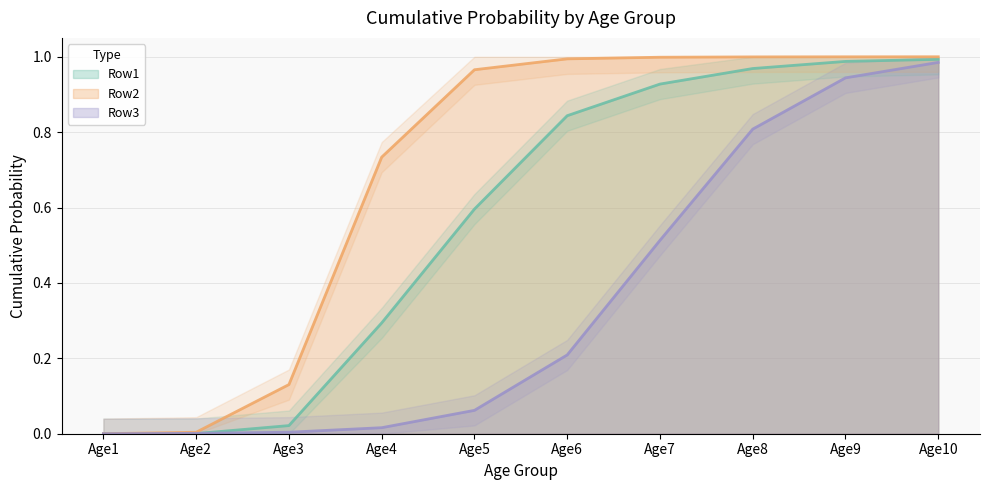

How many values in the Row3 series exceed 0?

9